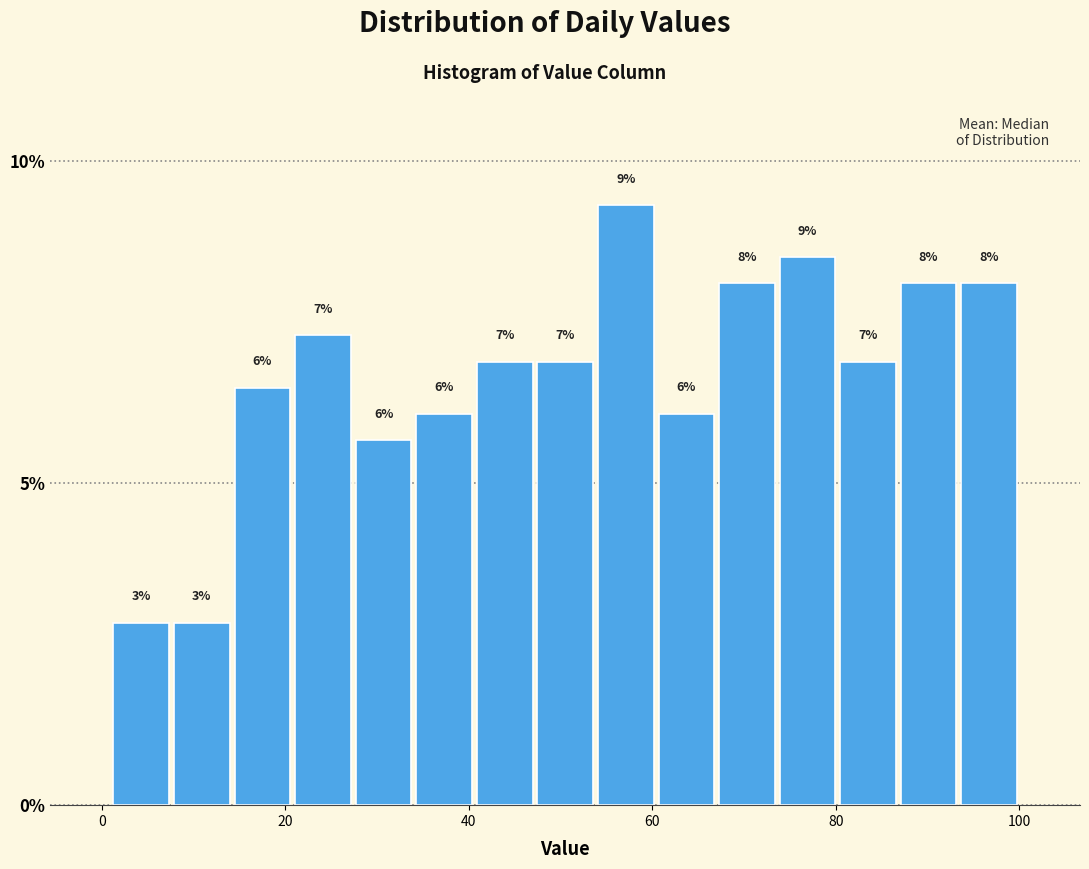

Read against the x-axis, roughly where is the centre of the tallest bar?

58